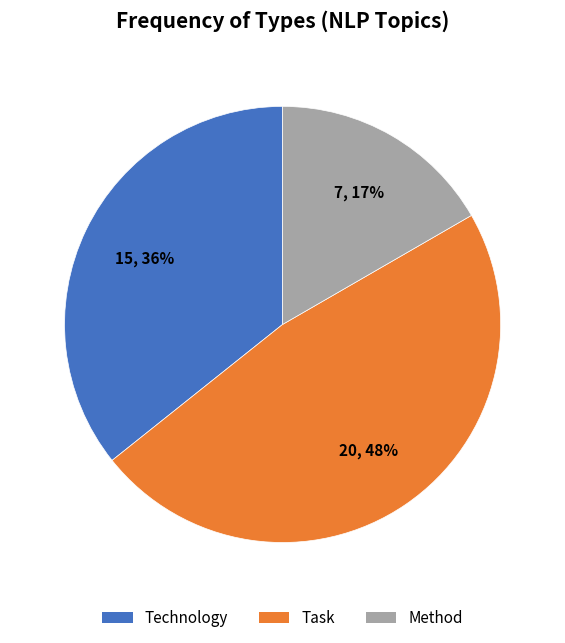

To the nearest percent, what is the difference between the Task and Technology slice percentages?

12%